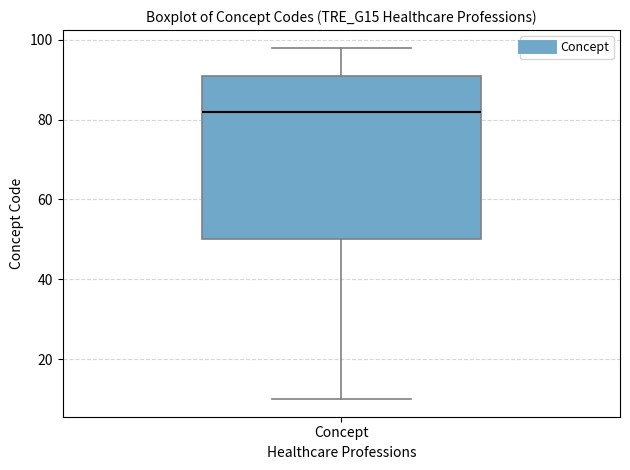

Read this box plot against the y-axis: the position of the median line, the range covered by the box, and the ends of both whiskers. The values are not printed on the chart, so give them approximately, as read against the axis.

median 82, box 50 to 92, whiskers 10 to 98